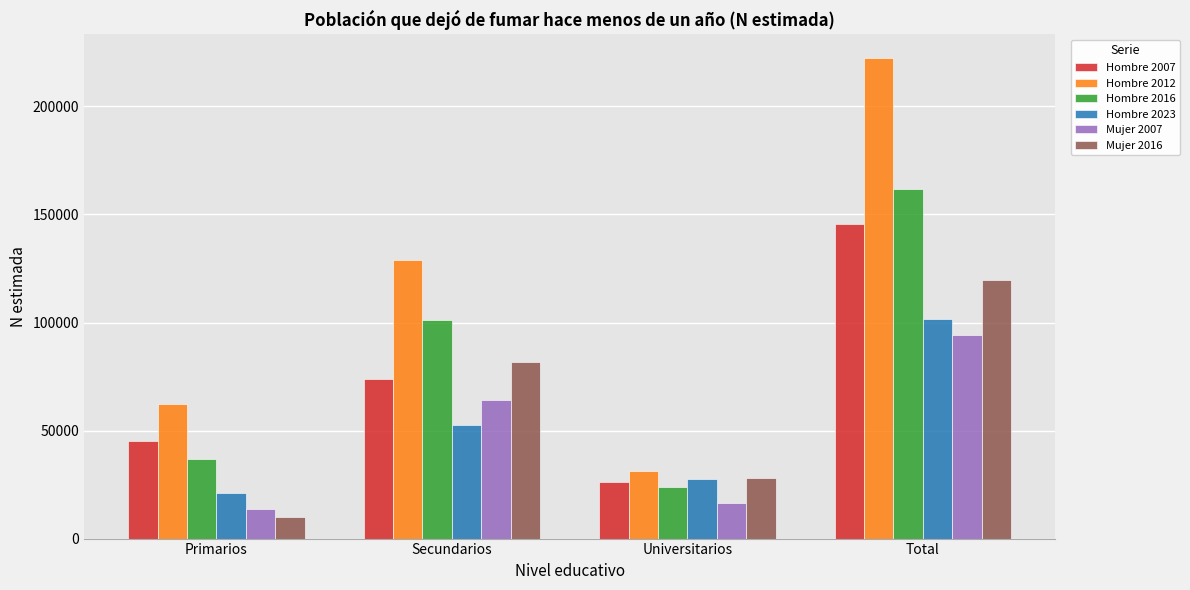

How many bars are there in each group?

6